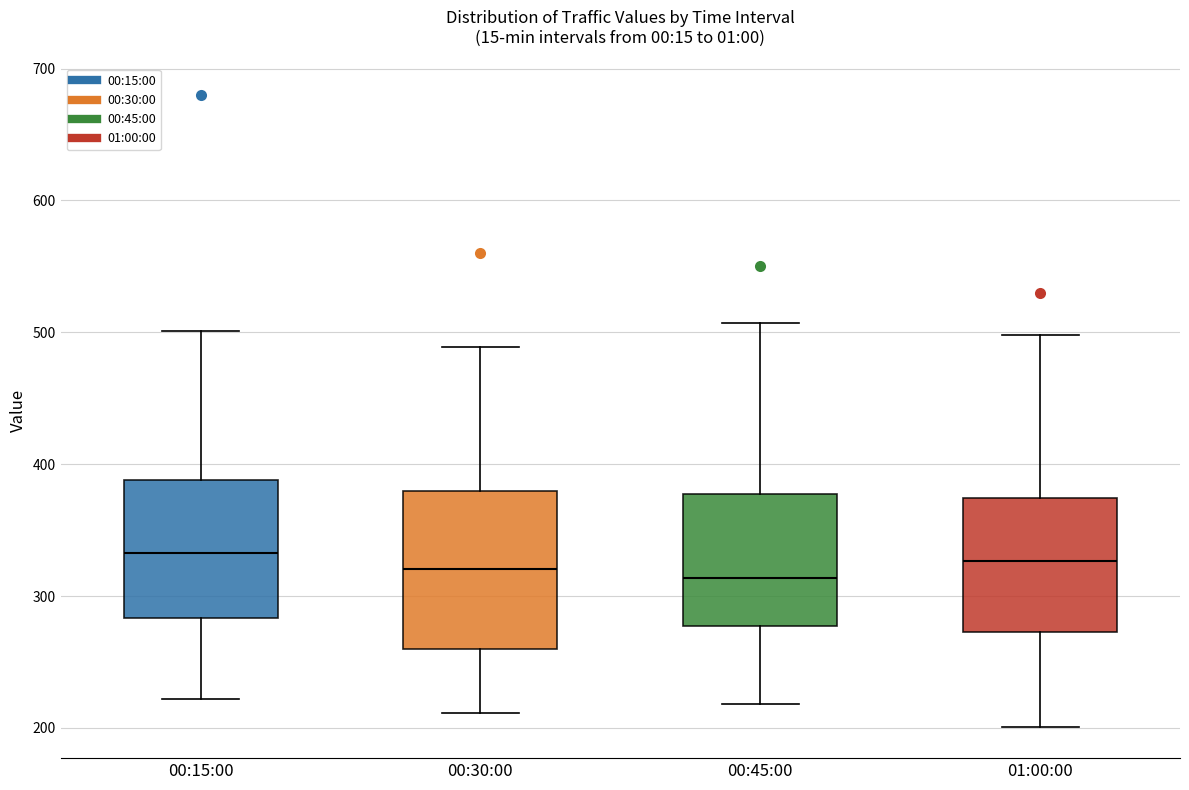

Where is the upper edge of the box for 00:30:00 on the y-axis? The values are not printed on the chart, so give them approximately, as read against the axis.

380